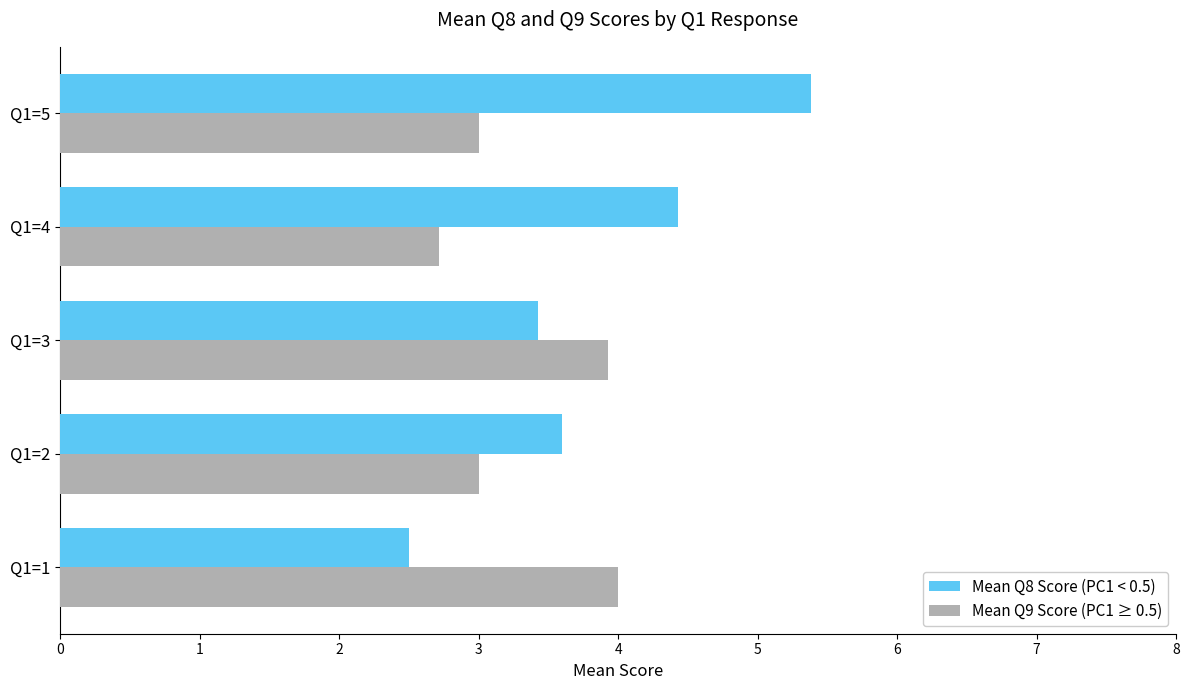

What is the difference between the highest and lowest values at Q1=1?

1.5